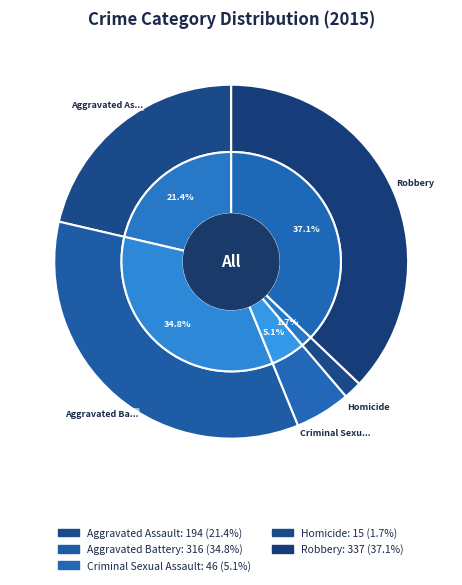

Count the number of slices in the pie.

5